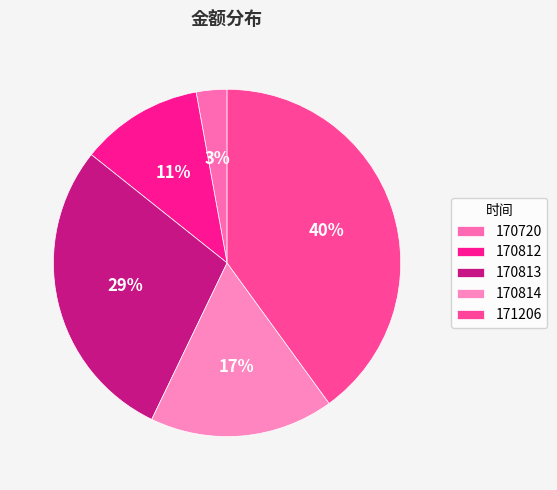

True or false: 170720 accounts for 10% of the total.

False